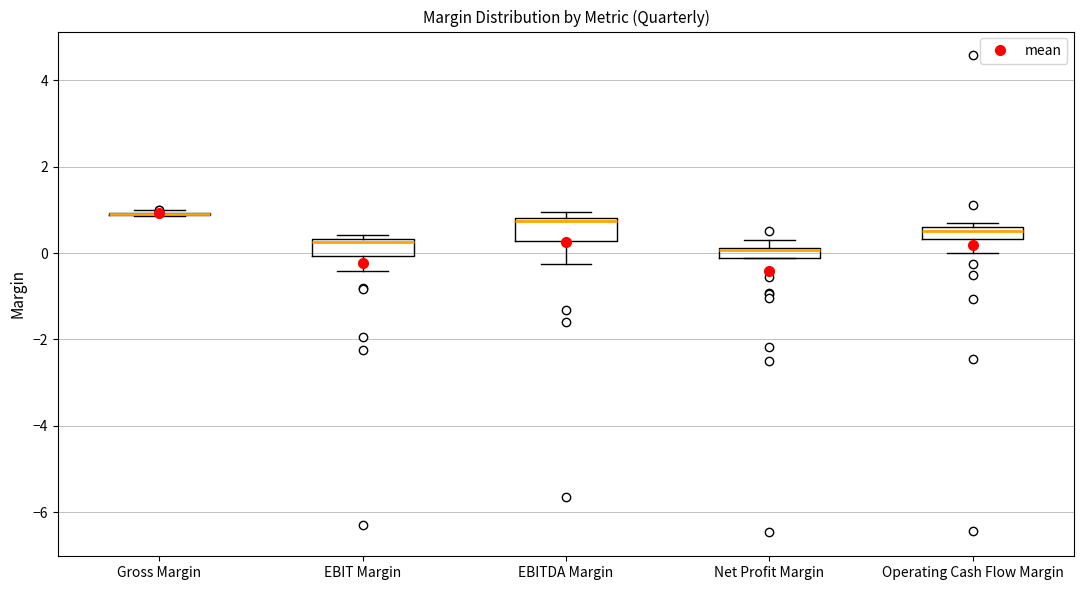

Where is the upper edge of the box for Operating Cash Flow Margin on the y-axis? The values are not printed on the chart, so give them approximately, as read against the axis.

0.6